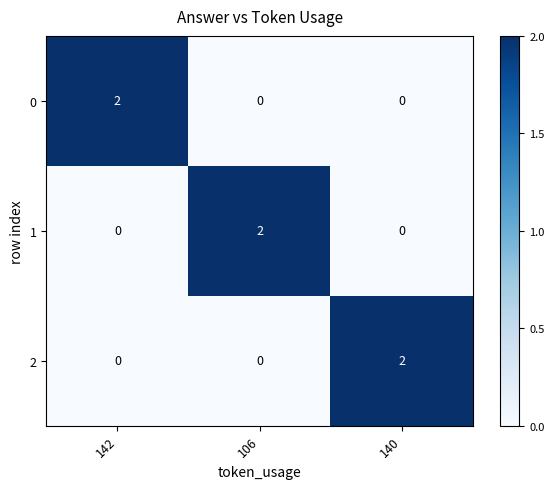

Which category has the highest value in the 0 series?

142